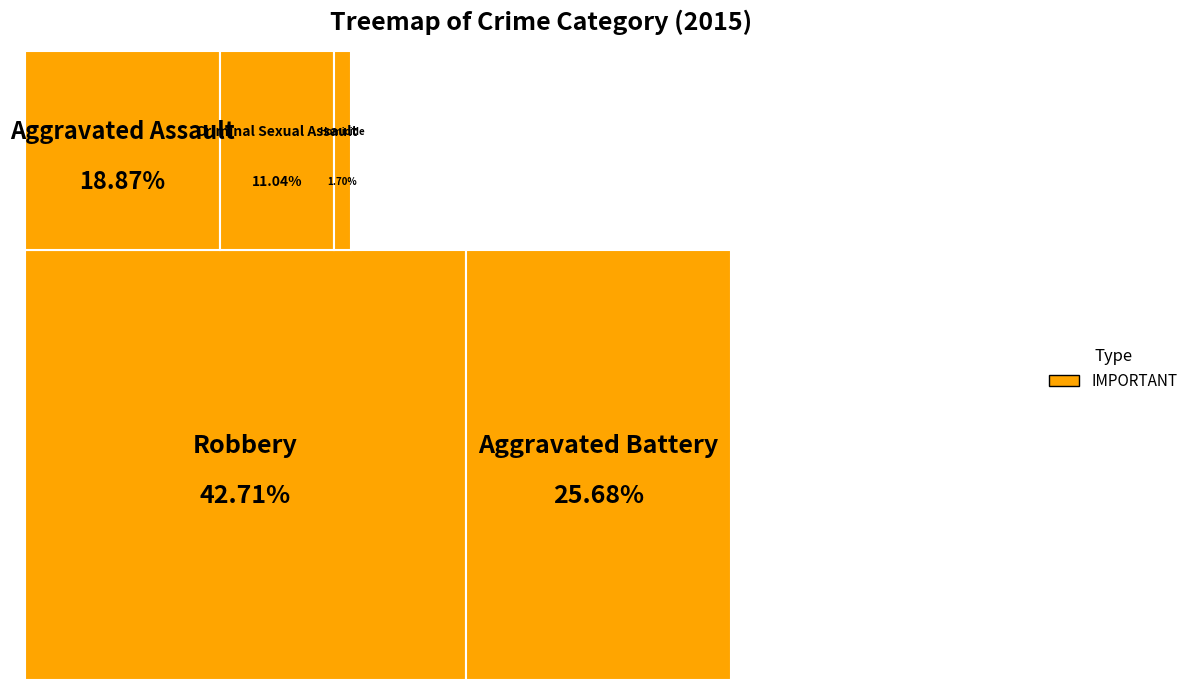

To the nearest percent, what is the combined percentage of Aggravated Battery and Aggravated Assault?

45%